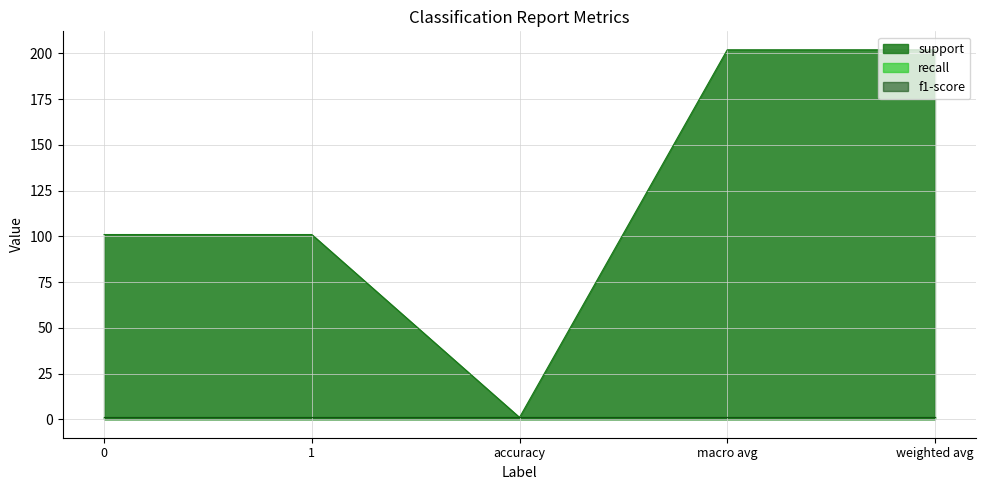

True or false: recall has more than 2 points higher than both neighbors.

False